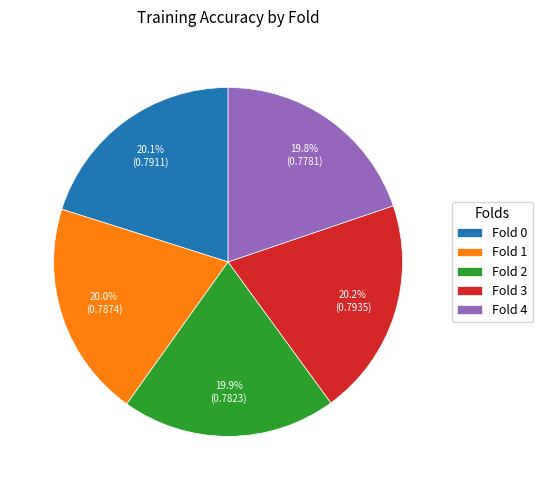

Is Fold 0 the majority of the pie?

No